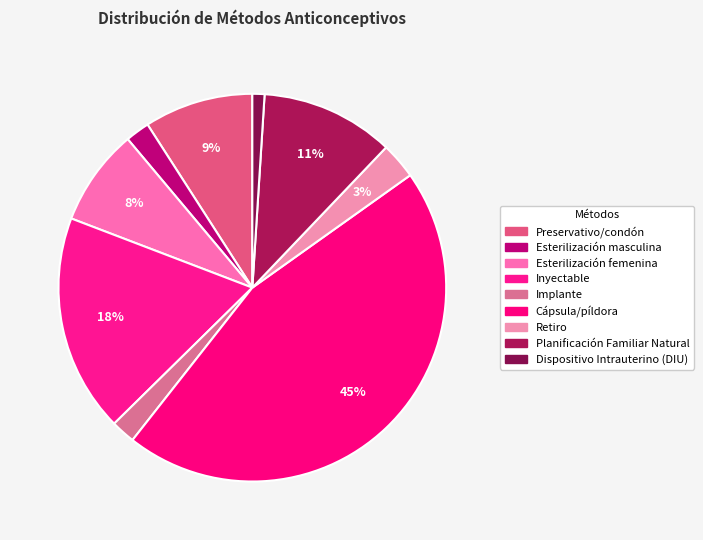

What is the change in value from Inyectable to Dispositivo Intrauterino (DIU)?

-0.2